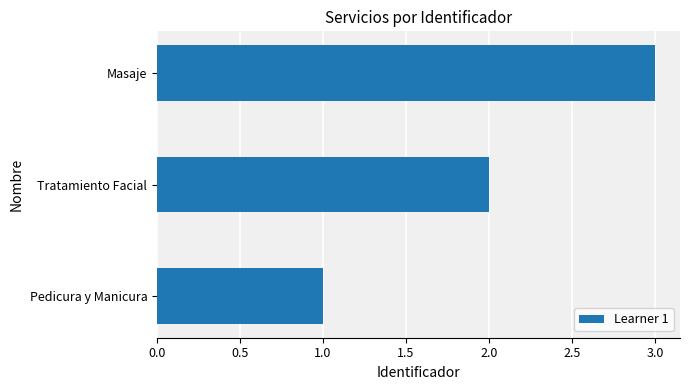

What is the average value?

2